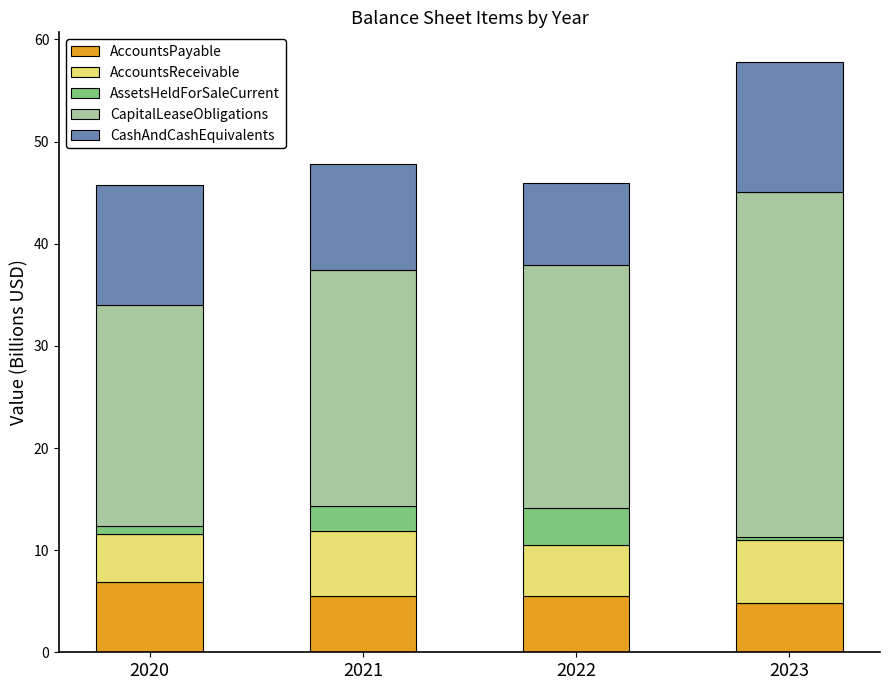

How many data points does each series have?

4